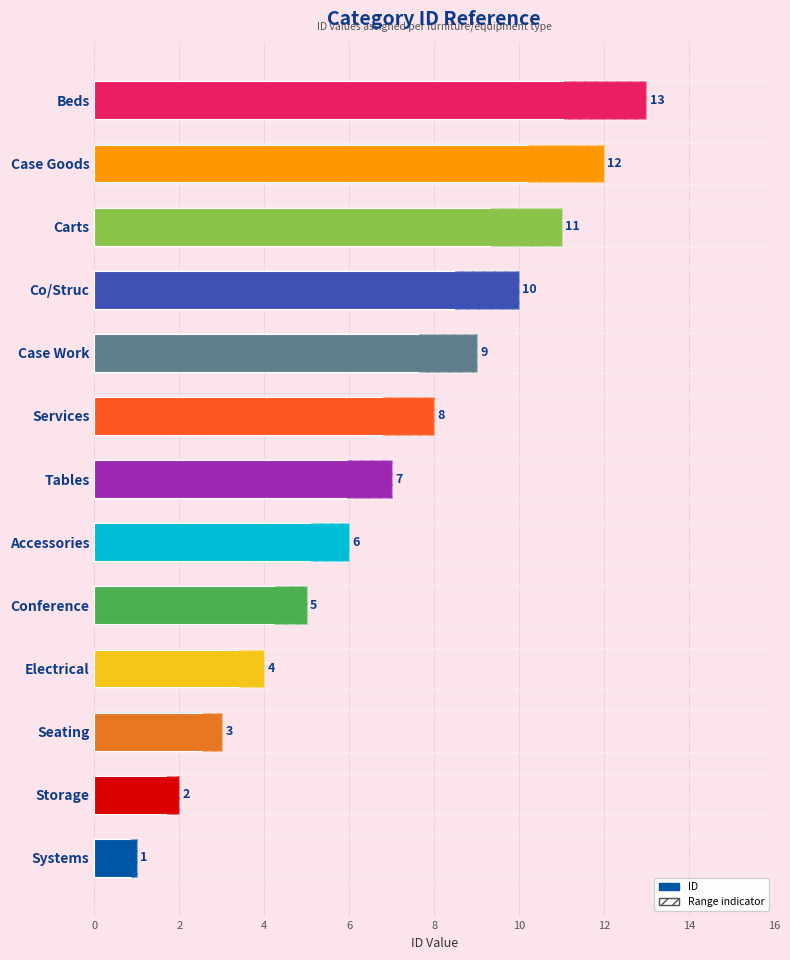

What is the ratio of the value at Carts to the value at Storage?

5.5